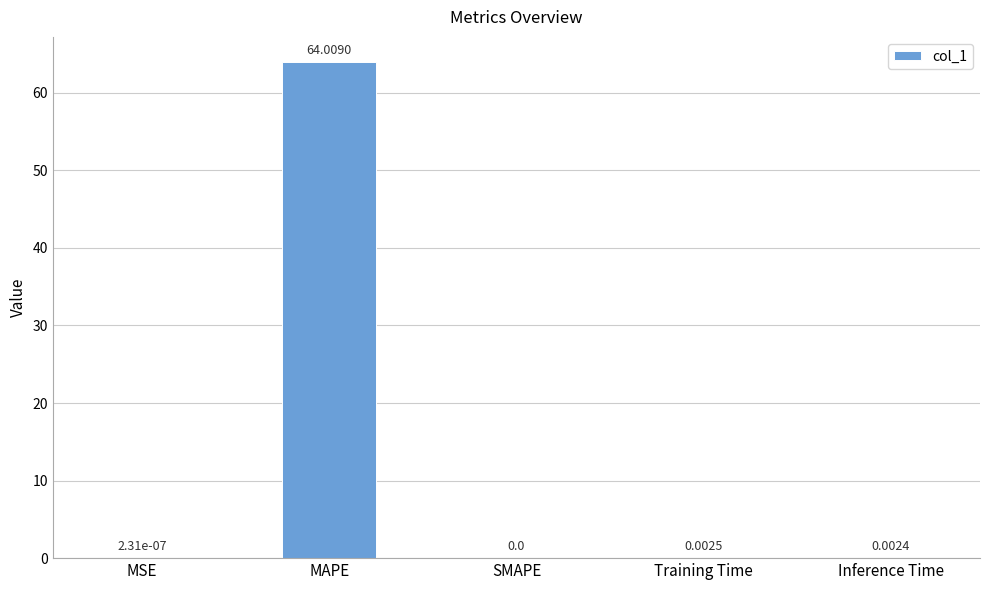

What is the sum of all values?

64.0